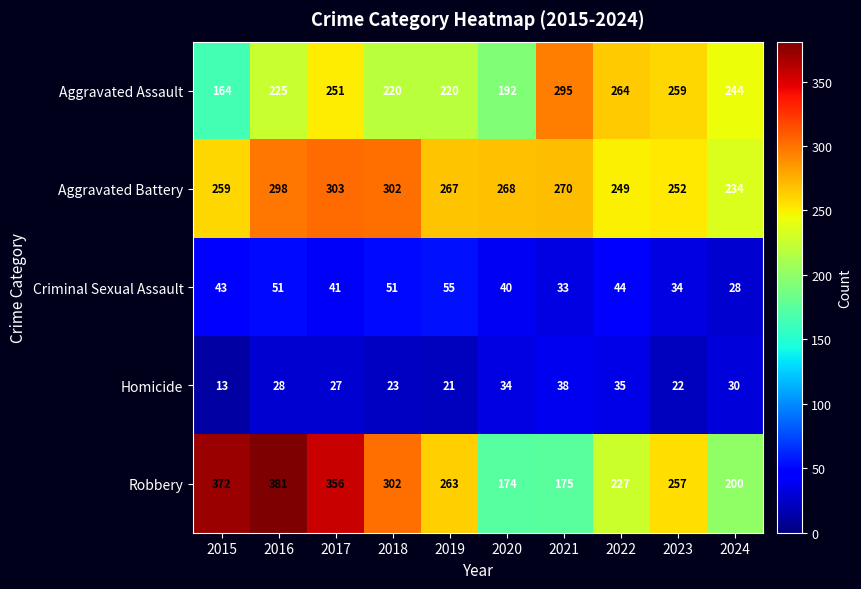

At which label does Aggravated Battery first exceed 268?

2016